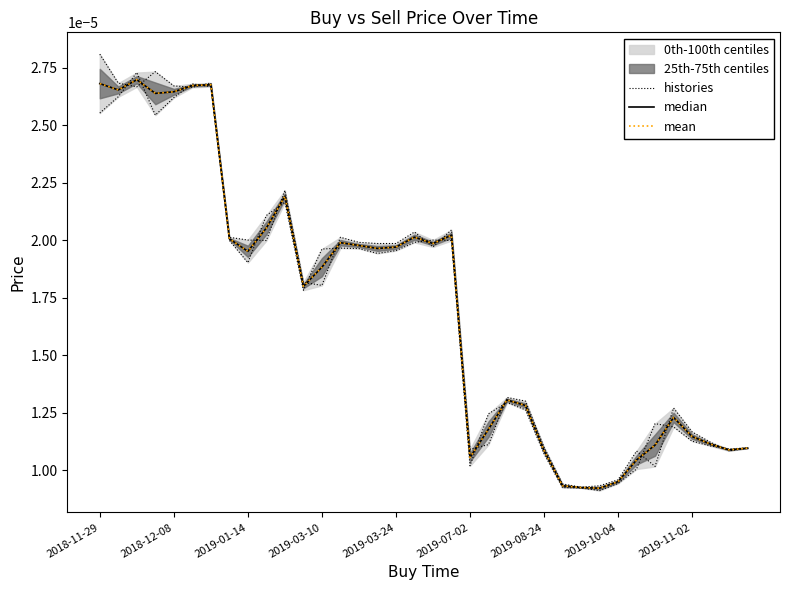

Is it true that median equals 0.0 at 25?

False